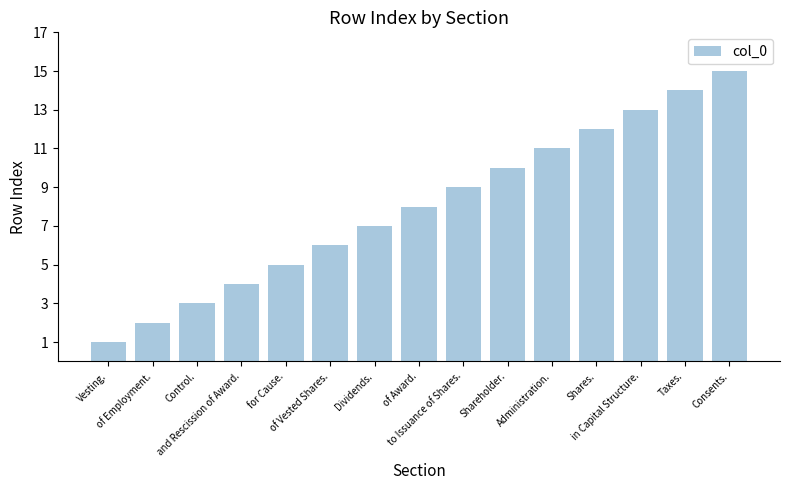

Rank the categories by value from lowest to highest.

Vesting., of Employment., Control., and Rescission of Award., for Cause., of Vested Shares., Dividends., of Award., to Issuance of Shares., Shareholder., Administration., Shares., in Capital Structure., Taxes., Consents.